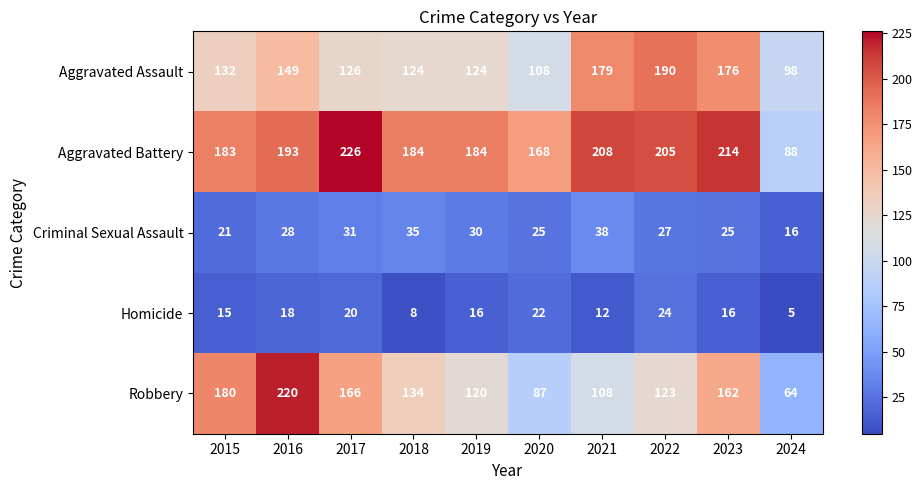

Count the number of categories in the chart.

10